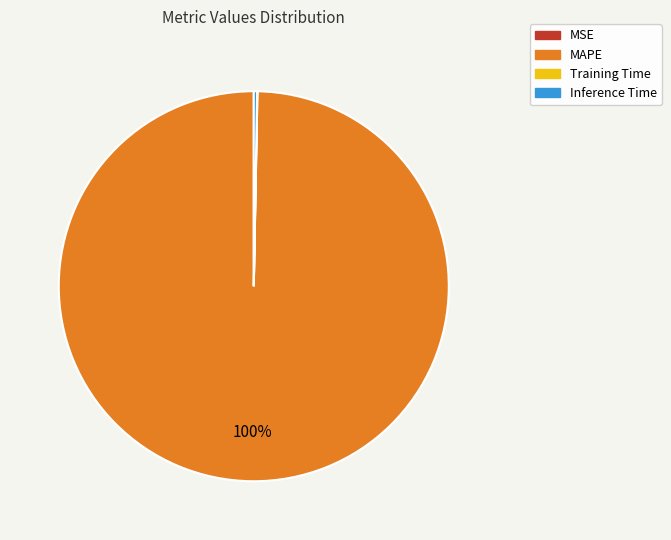

Which slice is the largest?

MAPE